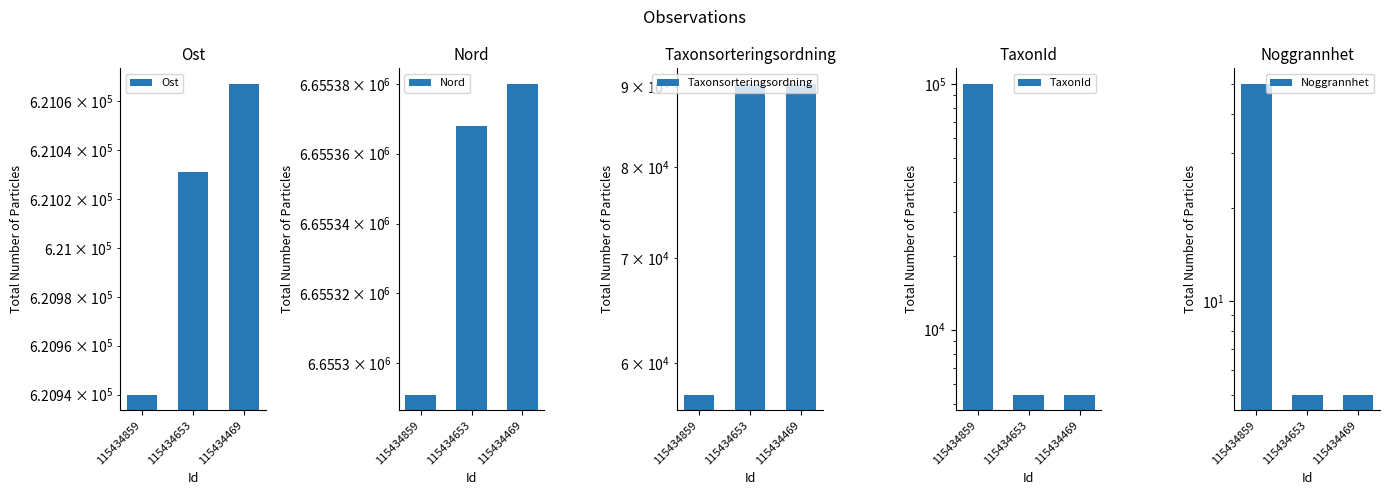

What is the value of the TaxonId bar at the 1st from the left?

100049